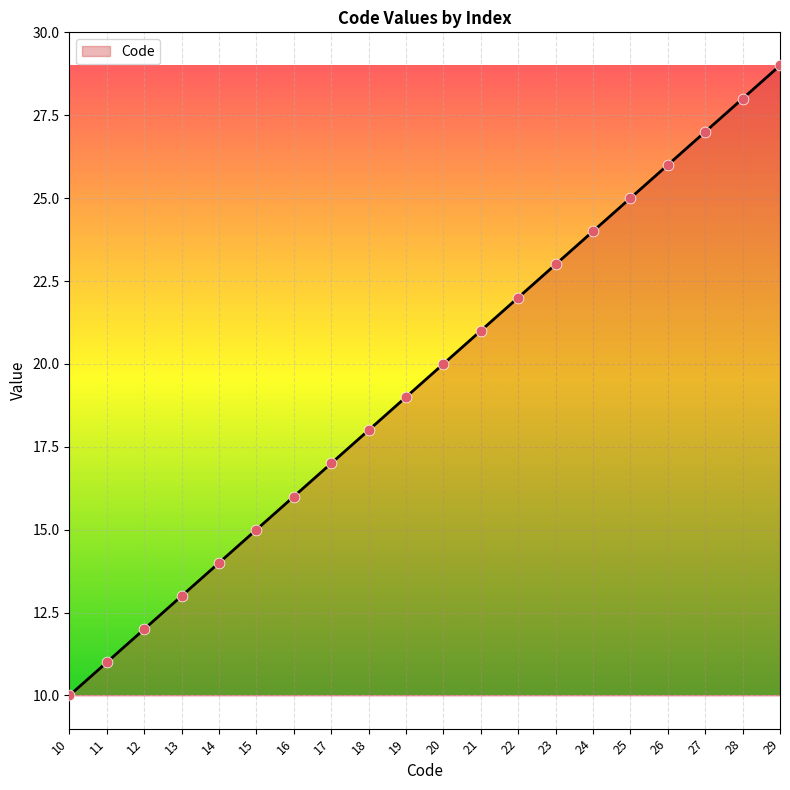

What is the change in value from 26 to 29?

+3